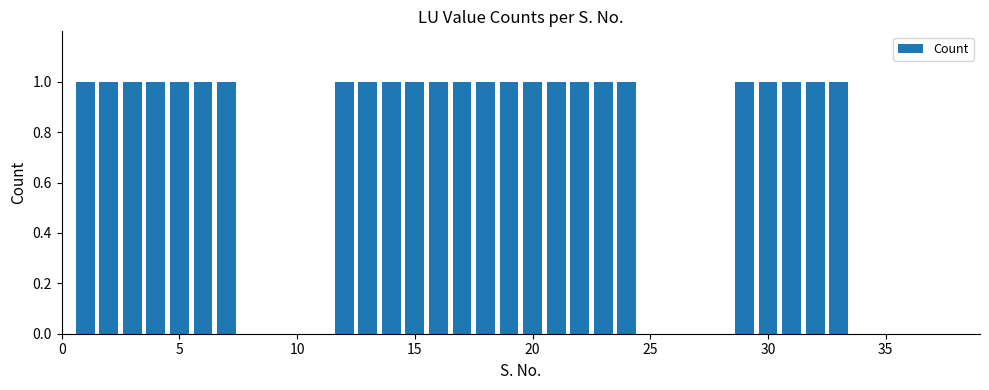

What is the greatest value displayed?

1